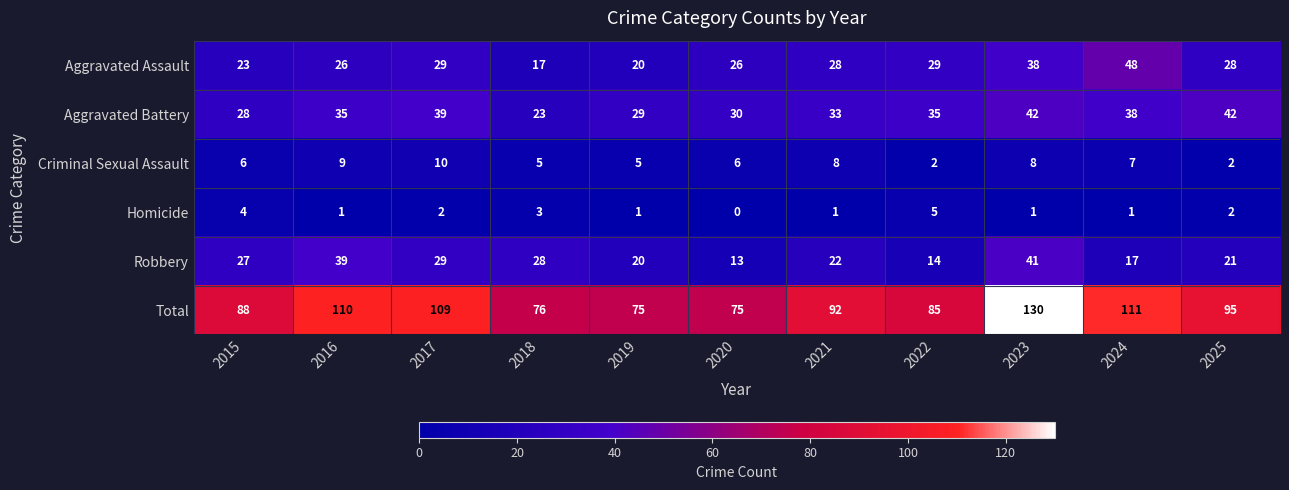

What is the approximate value of Robbery at 2016, to the nearest 10?

40